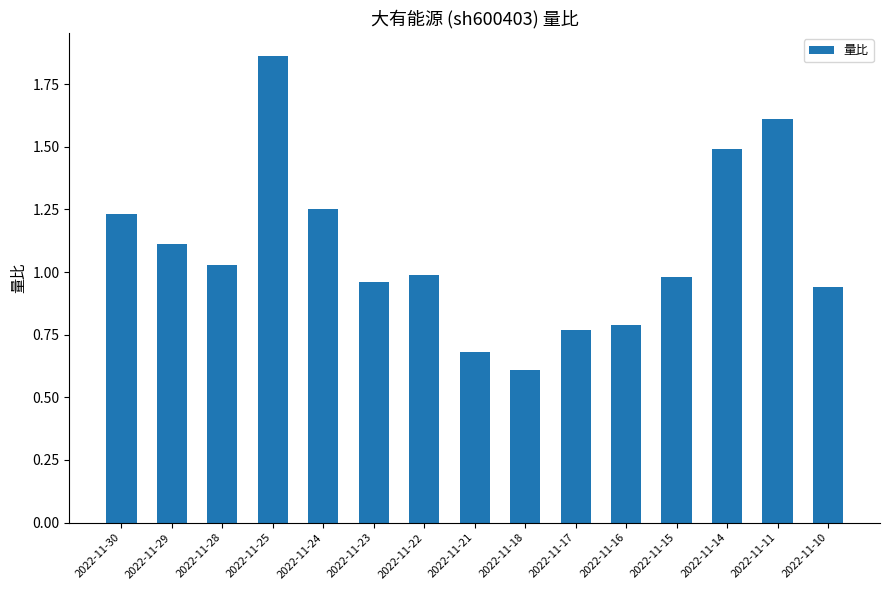

What is the average value?

1.1